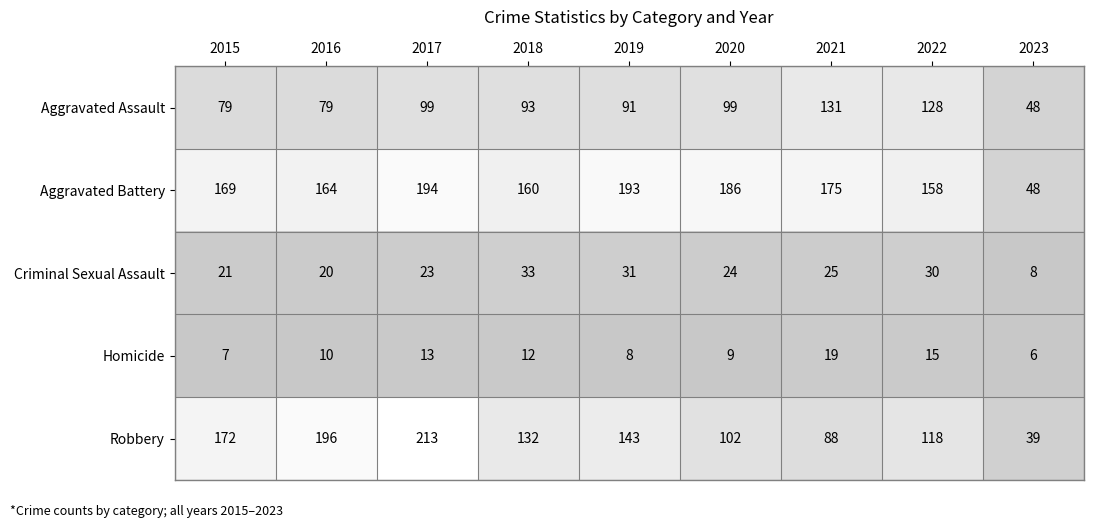

What is the difference between the second highest and minimum values in the Aggravated Assault series?

80